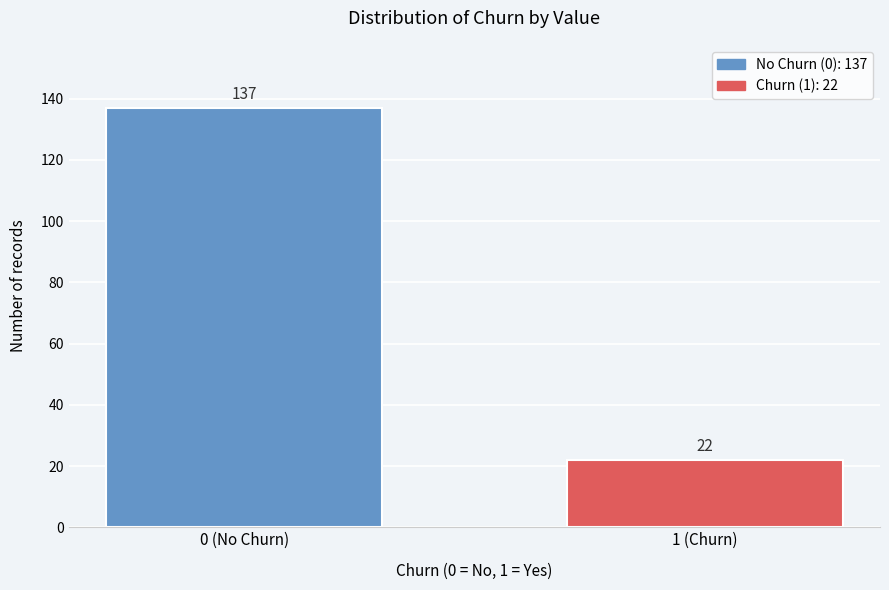

Reading left to right, extract all data points from this chart.

137	22